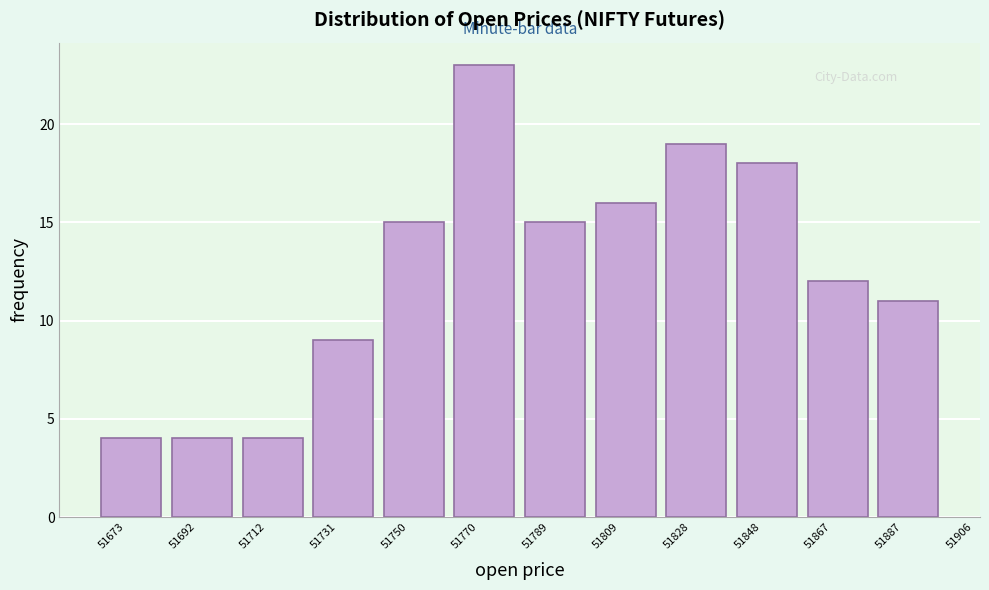

Reading right to left, transcribe all the data shown in this chart.

11	12	18	19	16	15	23	15	9	4	4	4